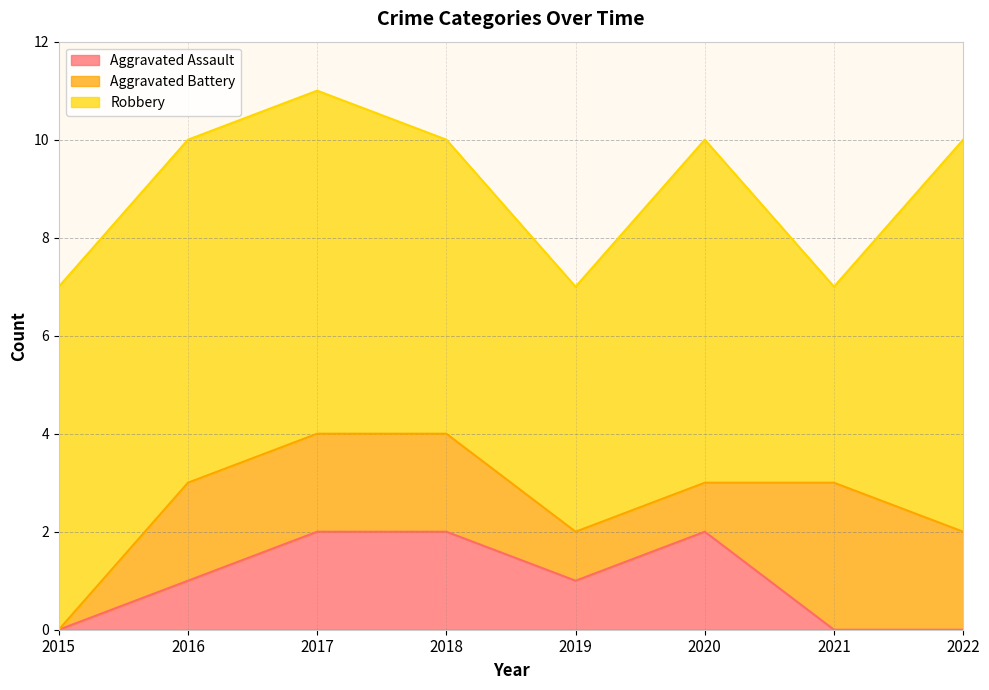

Reading left to right, list all the values displayed in this chart.

Aggravated Assault: 2015=0	2016=1	2017=2	2018=2	2019=1	2020=2	2021=0	2022=0
Aggravated Battery: 2015=0	2016=2	2017=2	2018=2	2019=1	2020=1	2021=3	2022=2
Robbery: 2015=7	2016=7	2017=7	2018=6	2019=5	2020=7	2021=4	2022=8